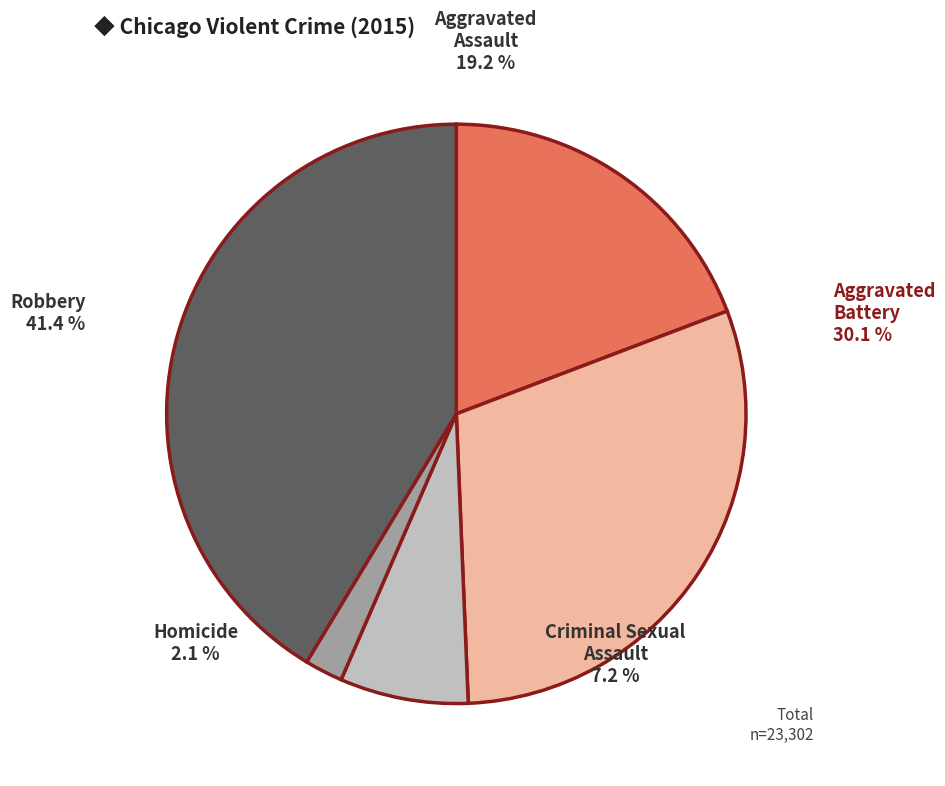

Count the number of slices in the pie.

5